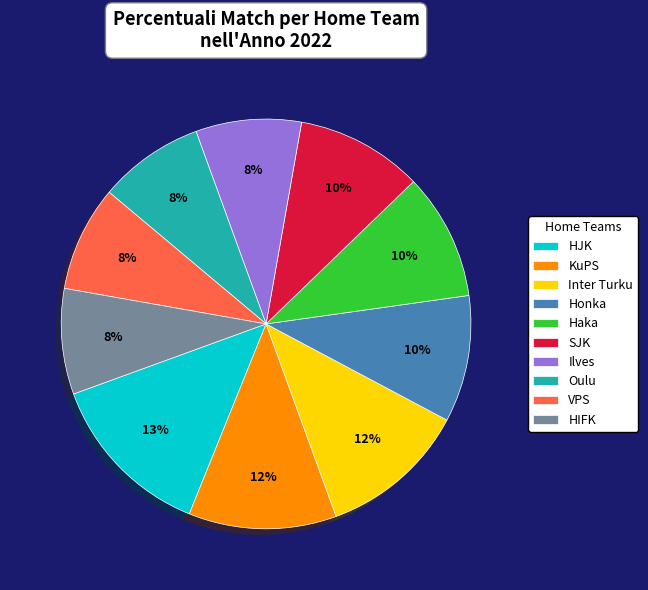

Do KuPS and HIFK together represent more than half of the pie?

No